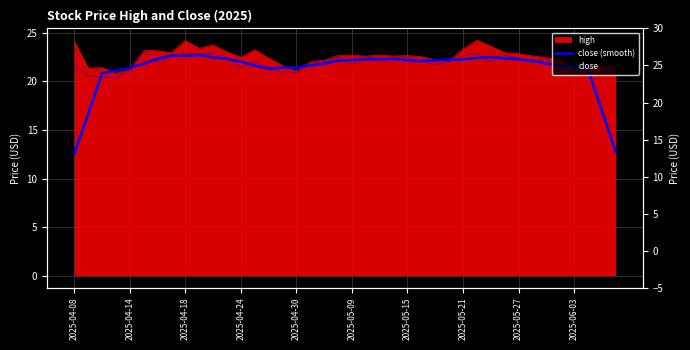

Is it true that close equals 22.6 at 2025-05-21?

True